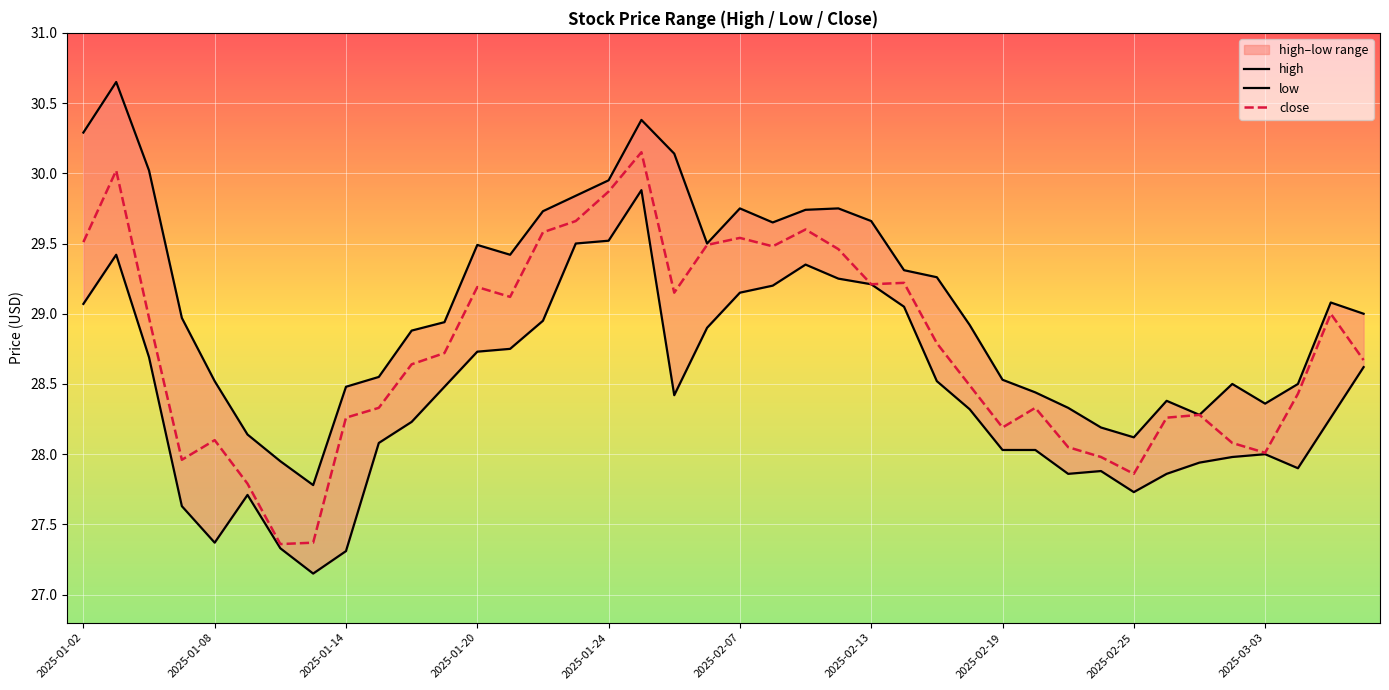

How many values in the low series exceed 28?

26